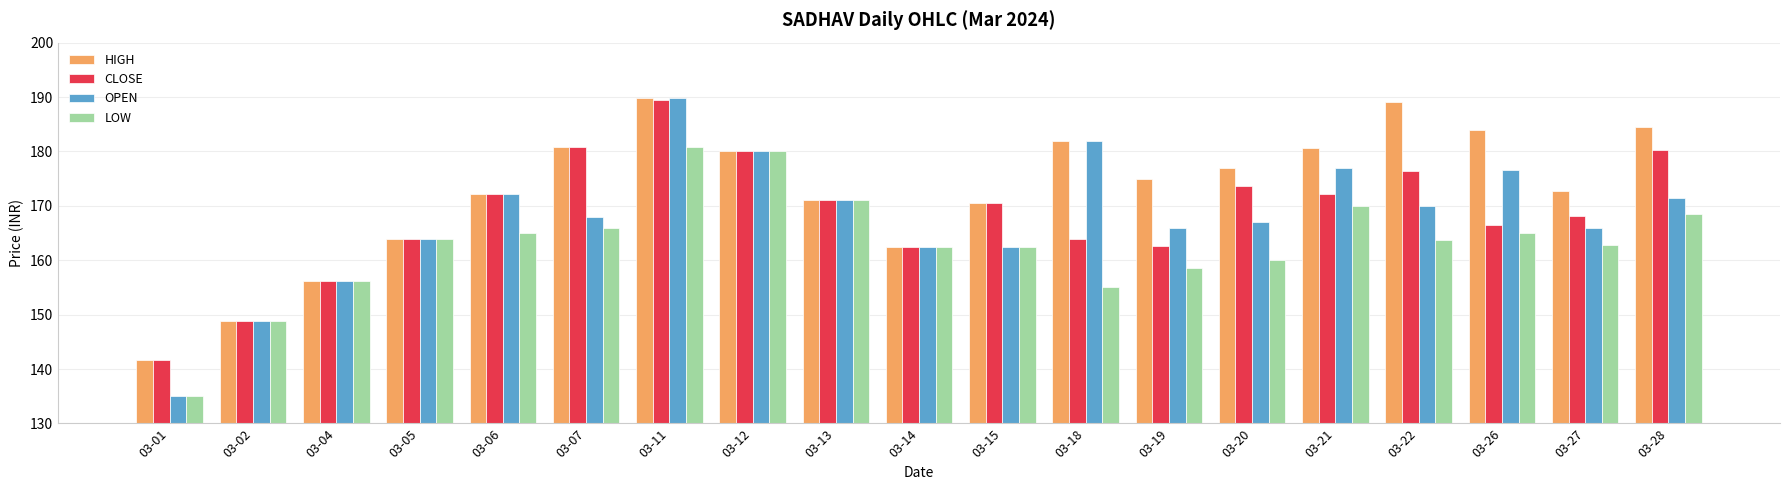

How many data points does each series have?

19